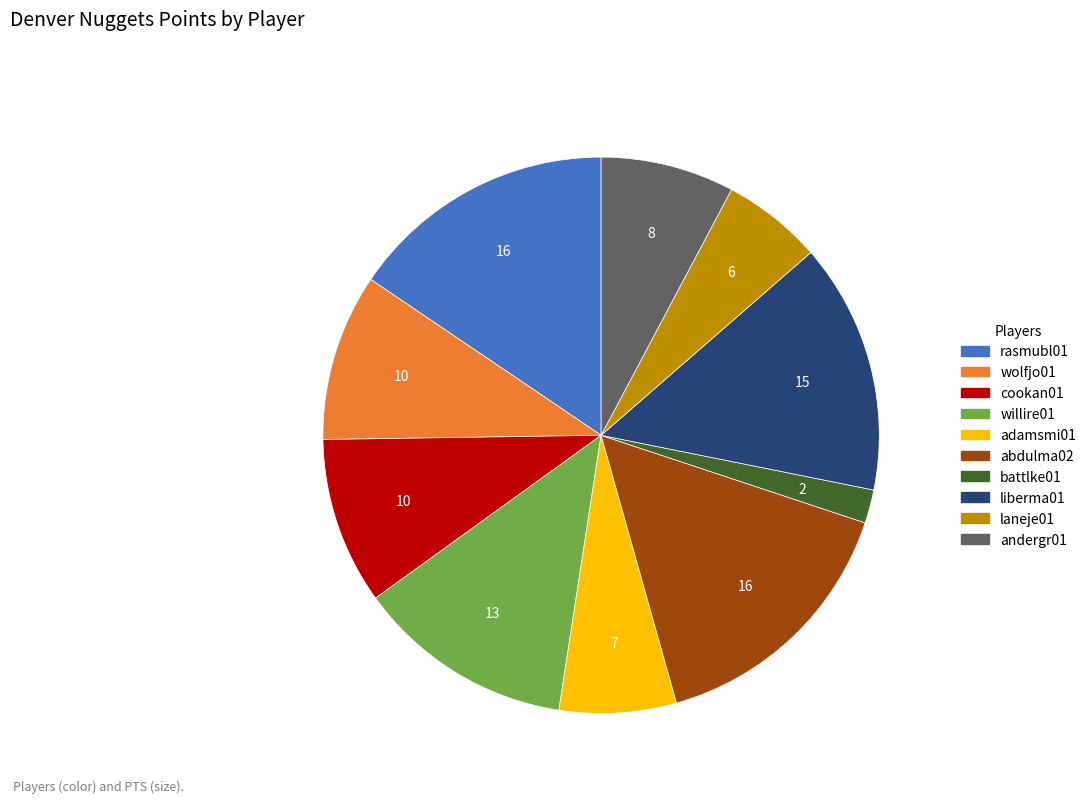

Does battlke01 account for over 50% of the chart?

No